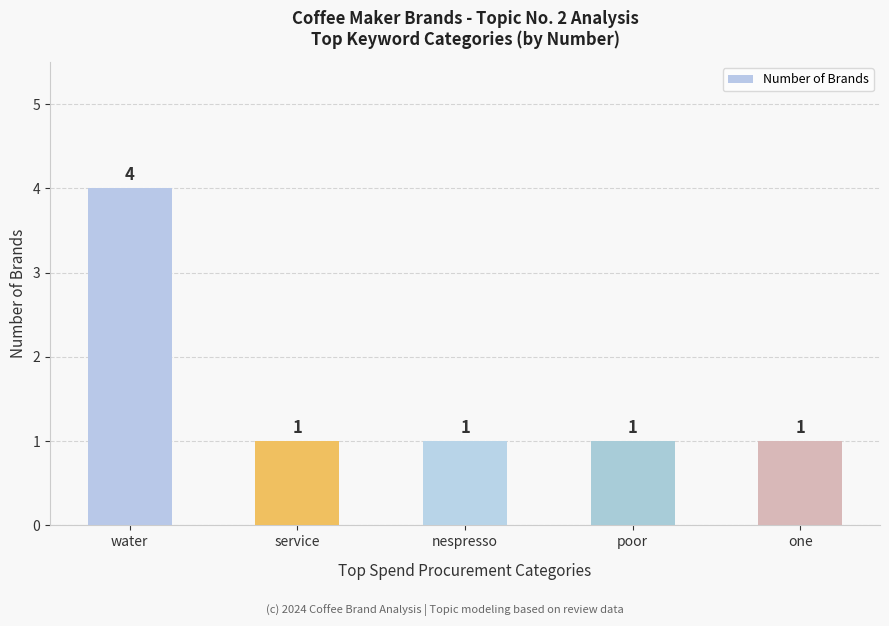

What is the sum of the values at one and poor?

2